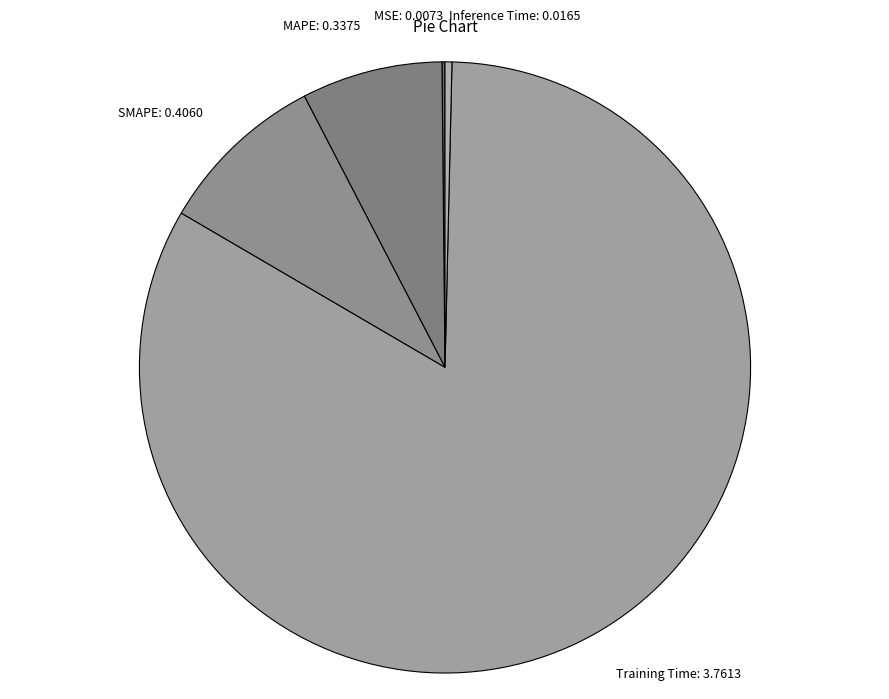

What is the largest slice in the pie chart?

Training Time